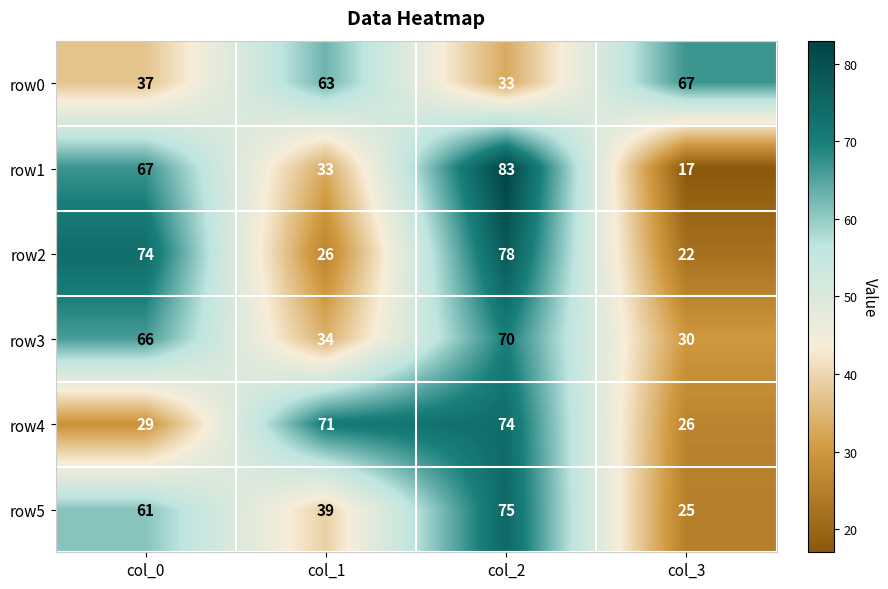

Count the row1 values in the range 33 to 83.

3